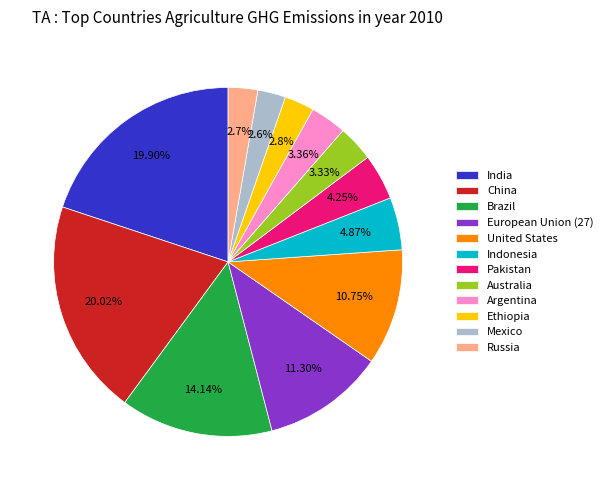

Combined, do Australia and United States account for over 50%?

No